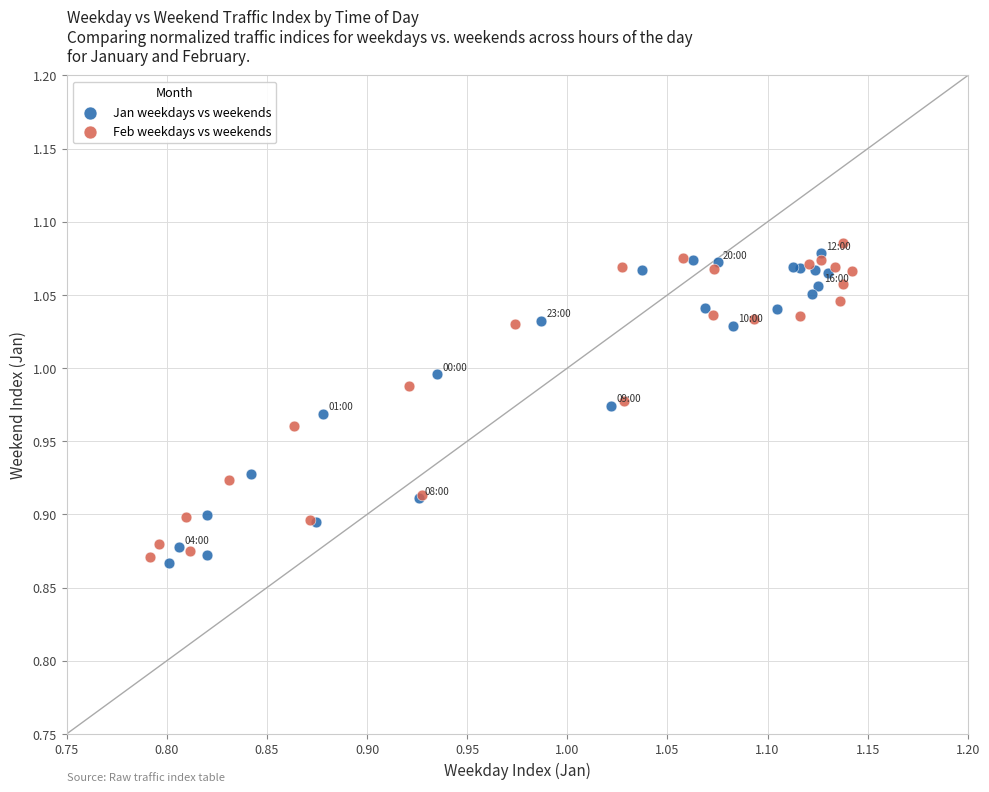

What are all the series names shown in the legend?

Jan weekdays vs weekends, Feb weekdays vs weekends